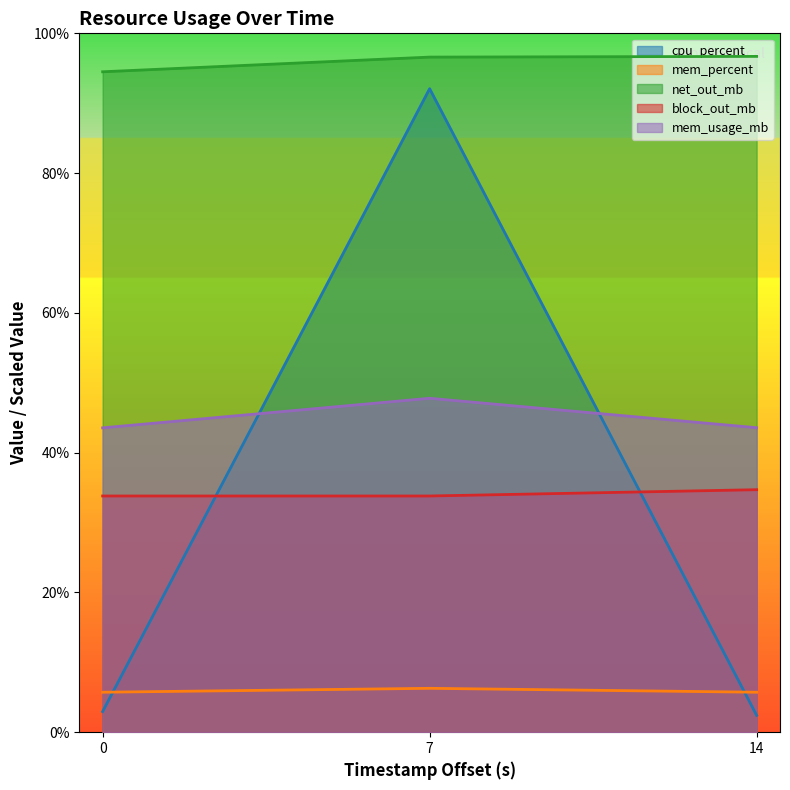

At how many categories does at least one series exceed 58?

3